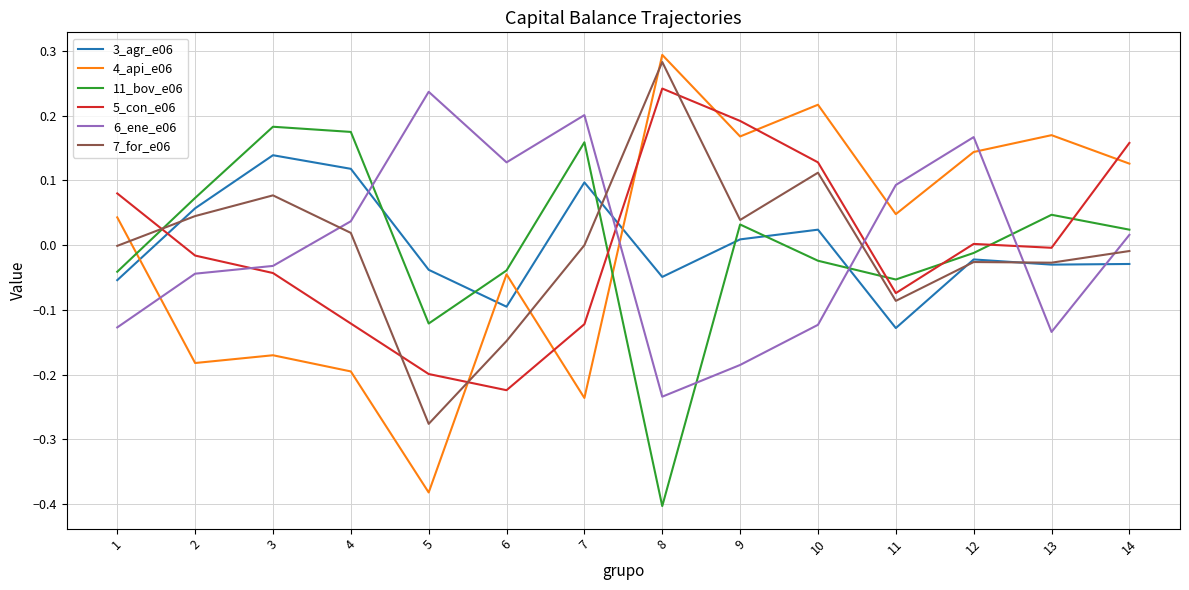

Where do 5_con_e06 and 11_bov_e06 first cross each other?

1 and 2